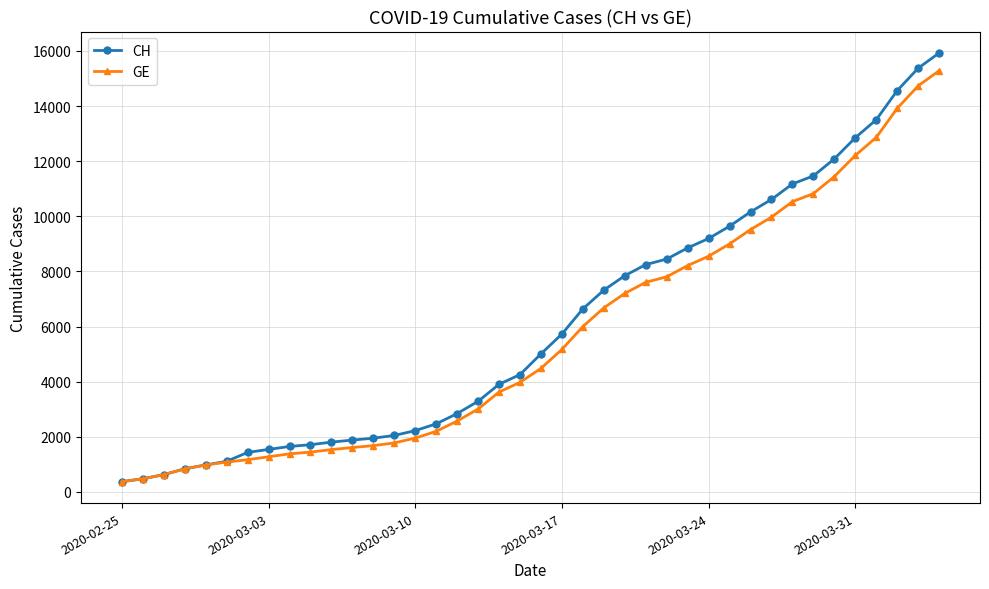

What is the smallest value displayed?

375